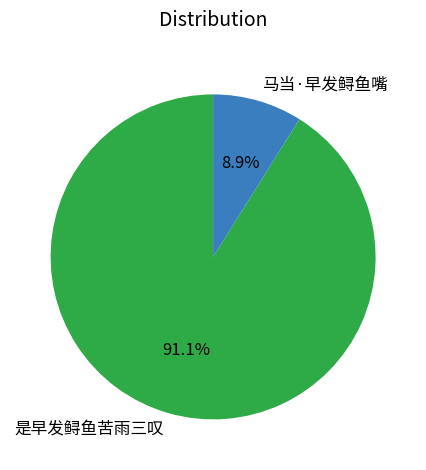

How many slices are in this pie chart?

2